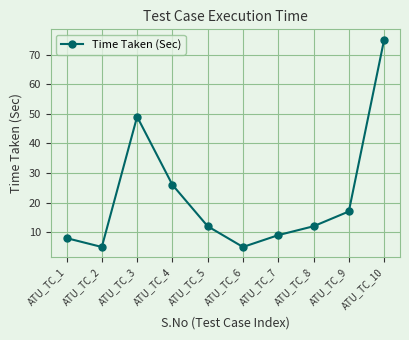

Where is the first local maximum?

ATU_TC_3